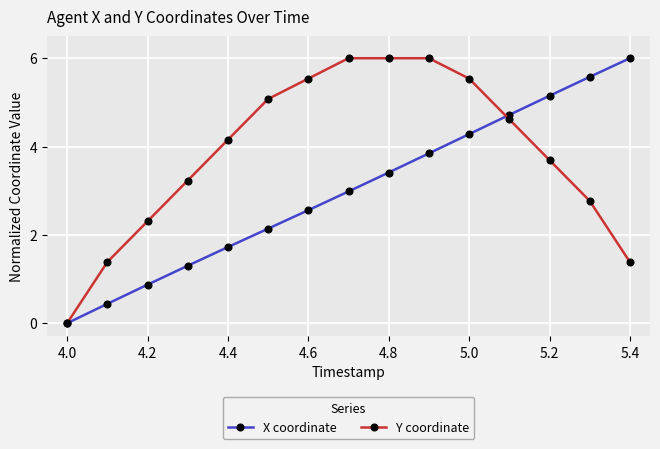

How many data points in Y coordinate are less than 4?

7